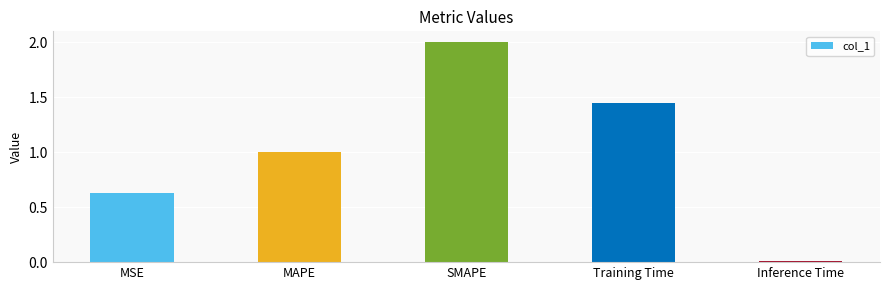

Rank the categories by value from lowest to highest.

Inference Time, MSE, MAPE, Training Time, SMAPE